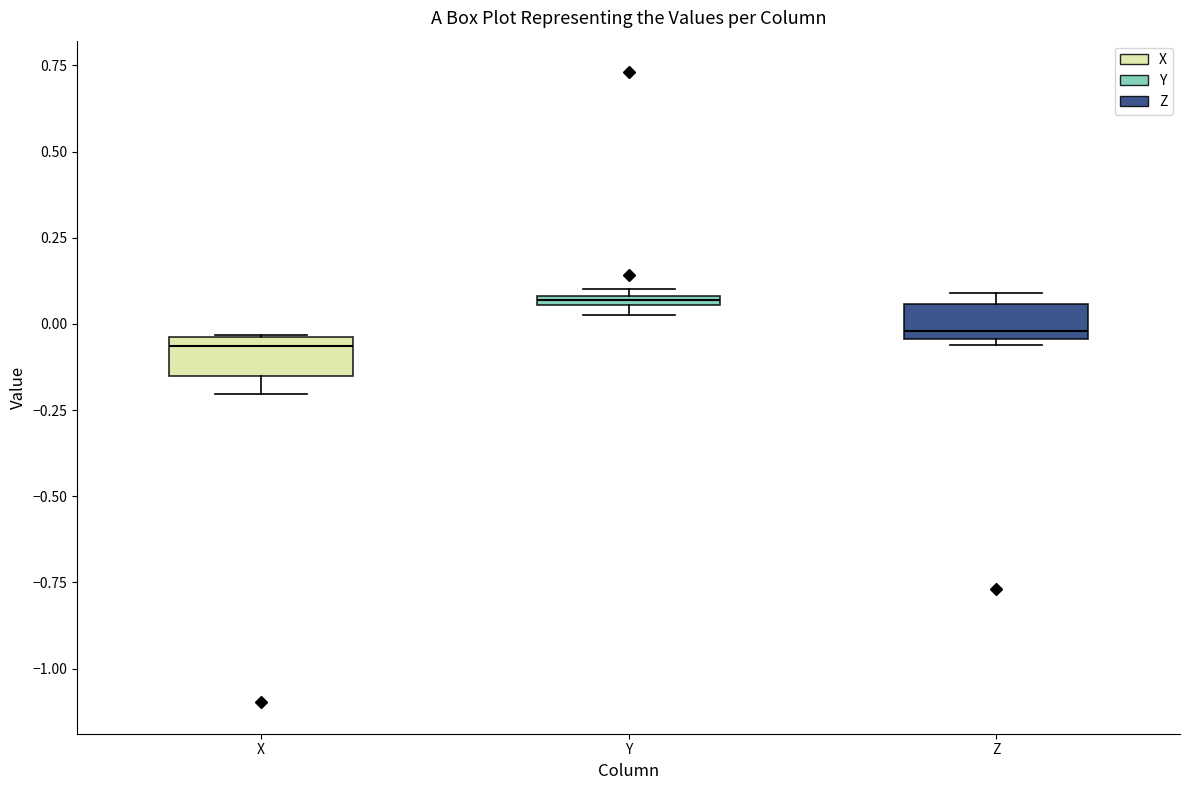

Which box has the highest median line?

Y